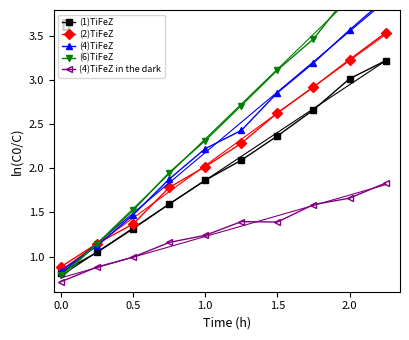

What is the lowest value of the (1)TiFeZ series?

0.8